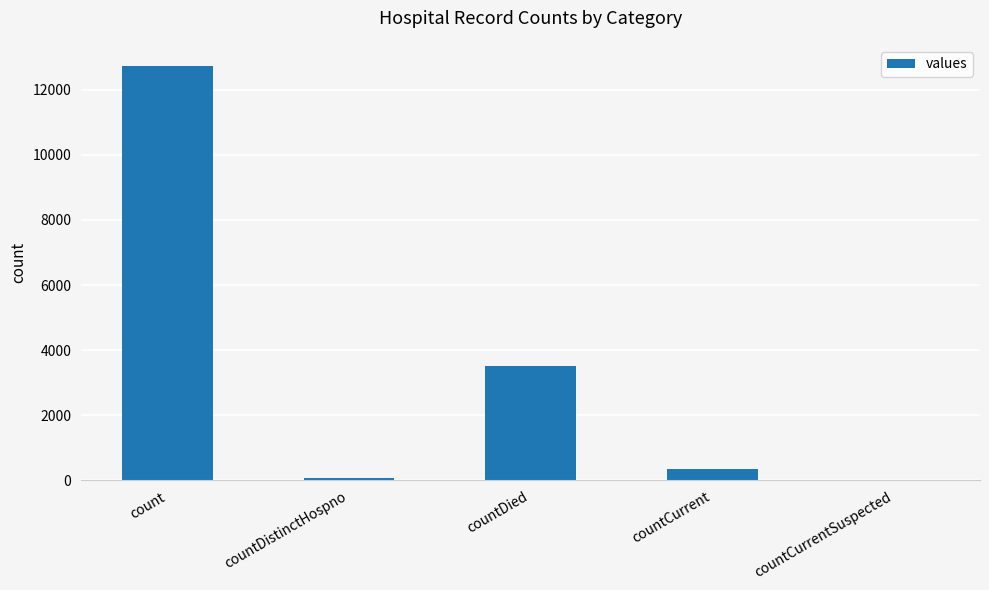

Reading right to left, extract all data points from this chart.

countCurrentSuspected=0	countCurrent=359	countDied=3519	countDistinctHospno=76	count=12740